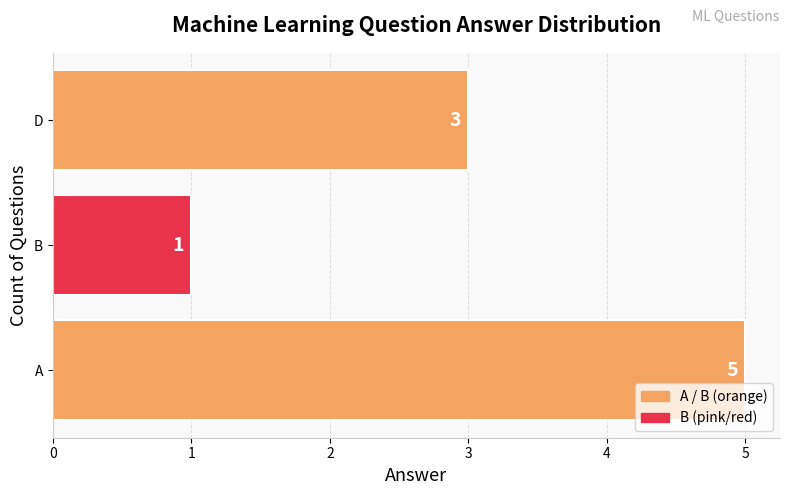

List the labels in order of value, smallest first.

B, D, A